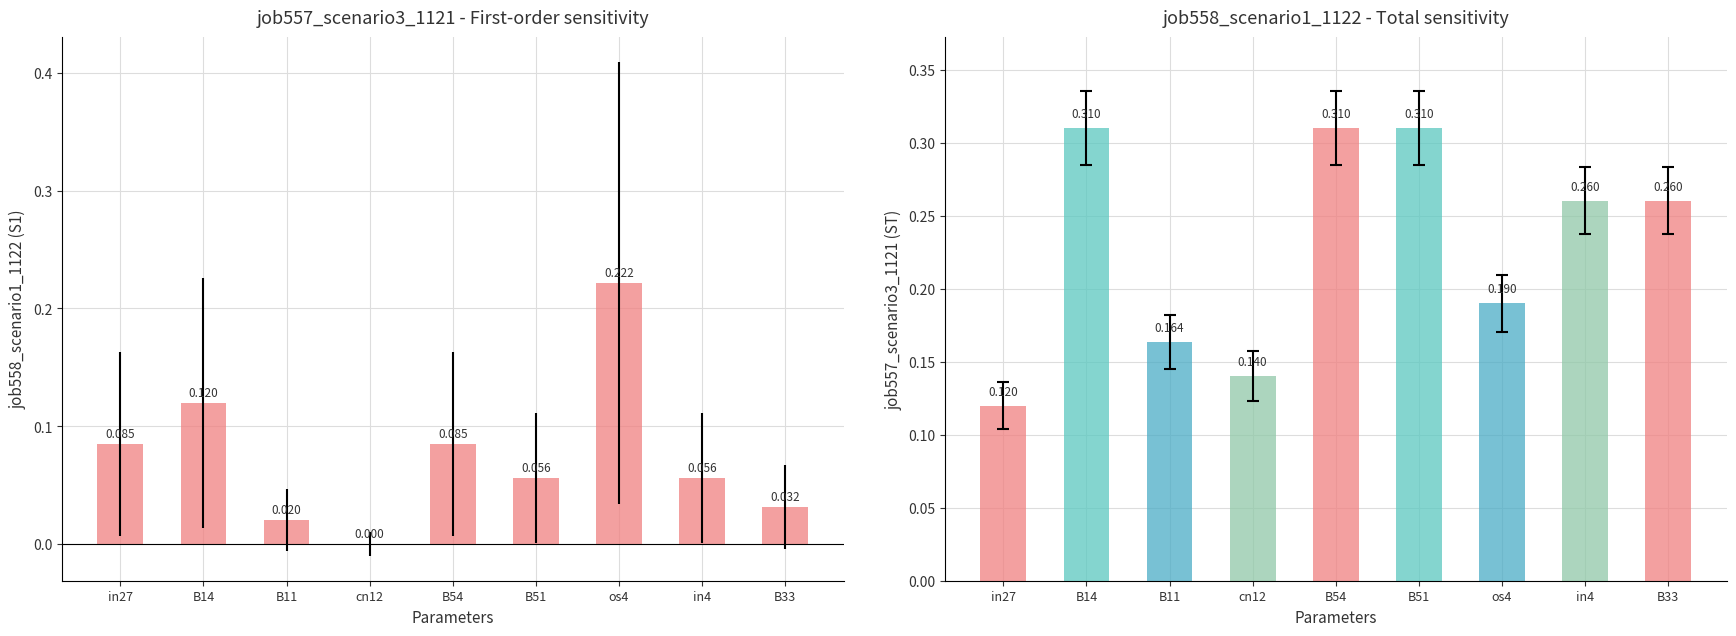

What is the label of the 1st bar from the left?

in27